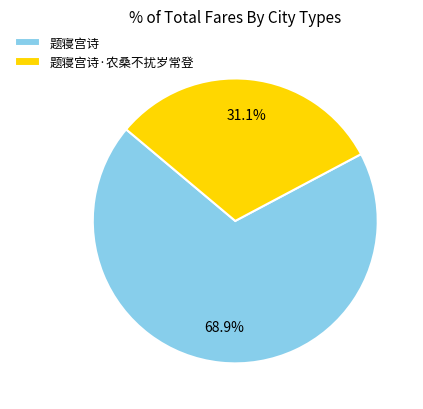

Which slice represents more than half of the pie?

题寝宫诗